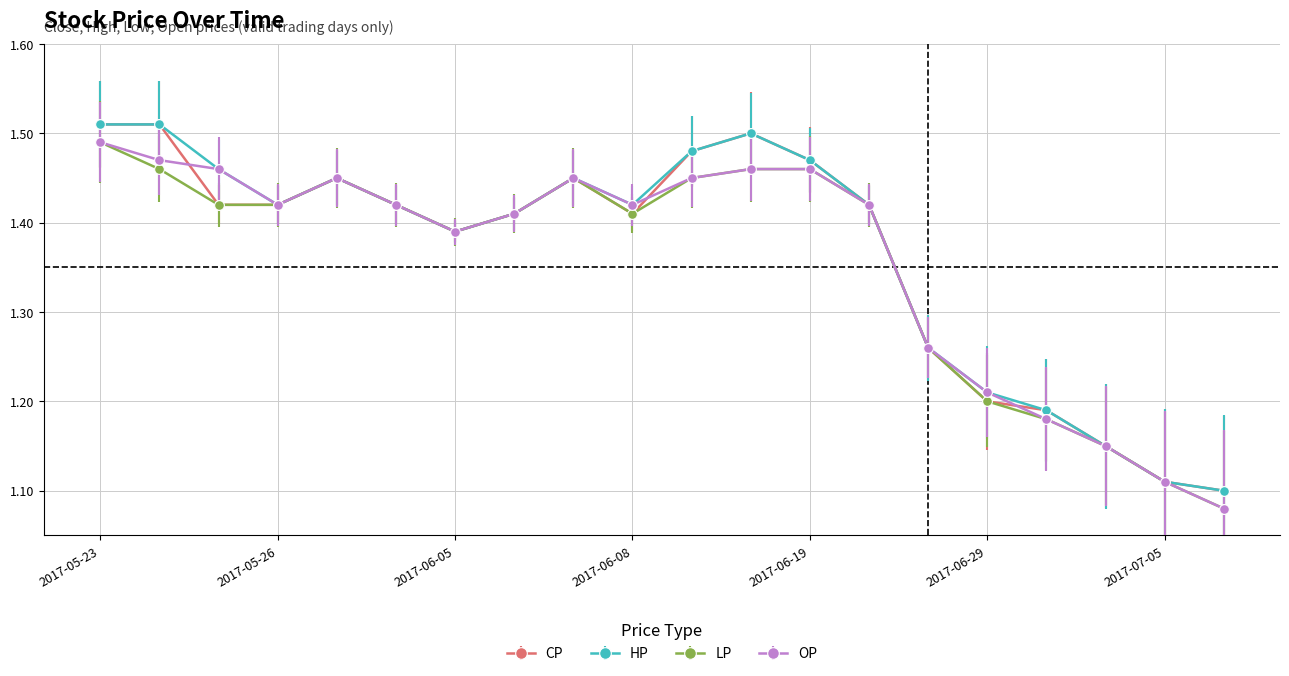

Count the LP values in the range 1 to 2.

20